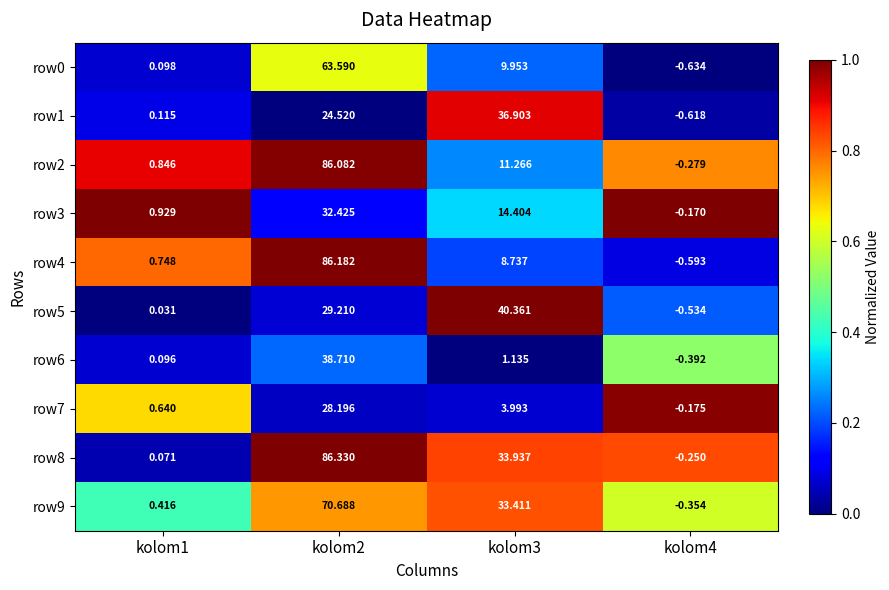

Is the value of row2 at kolom3 greater than the value of row5 at kolom4?

Yes